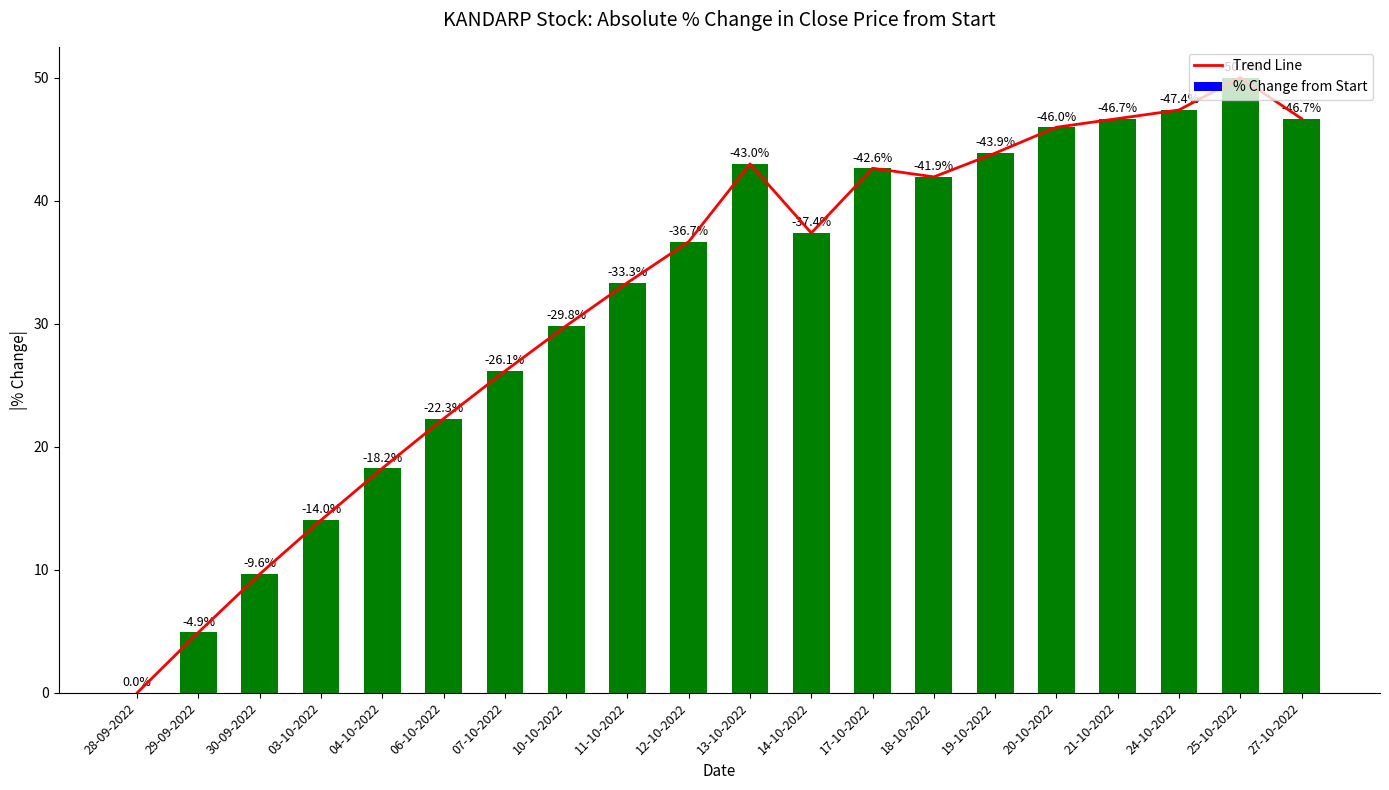

What is the difference between the maximum and minimum values in the Trend Line series?

50.0